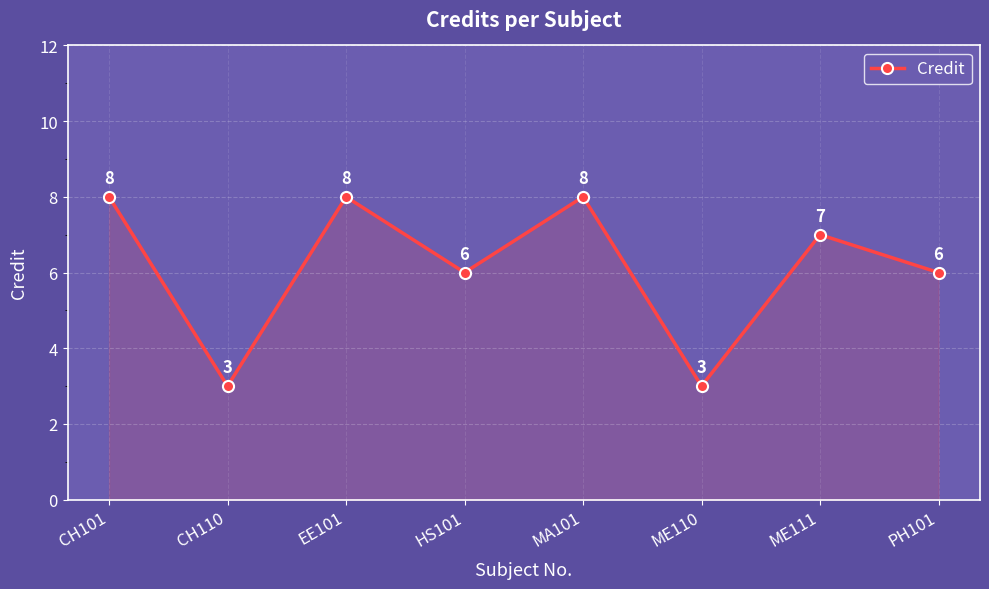

What is the change in value from ME111 to PH101?

-1